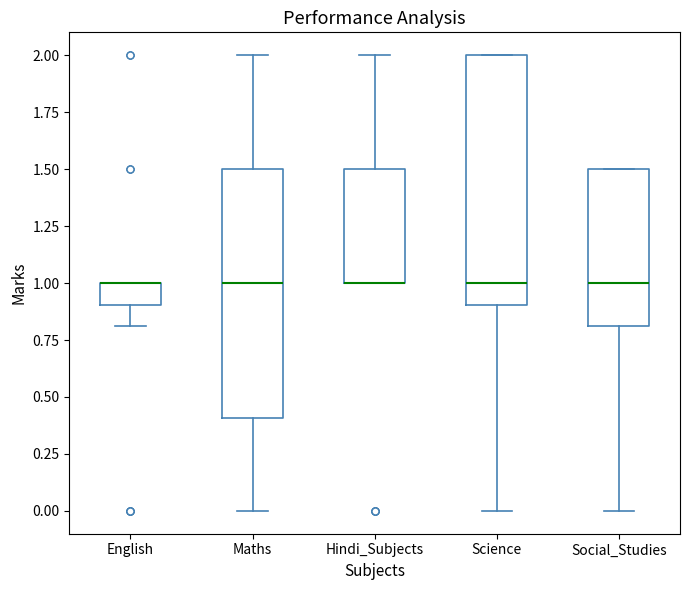

Reading left to right, read every box against the y-axis: the position of its median line, the range the box covers, and the ends of its whiskers. The values are not printed on the chart, so give them approximately, as read against the axis.

English: median 1.0 (drawn on the box's upper edge), box 0.9 to 1.0, whiskers 0.8 to 1.0
Maths: median 1.0, box 0.4 to 1.5, whiskers 0.0 to 2.0
Hindi_Subjects: median 1.0 (drawn on the box's lower edge), box 1.0 to 1.5, whiskers 1.0 to 2.0
Science: median 1.0, box 0.9 to 2.0, whiskers 0.0 to 2.0
Social_Studies: median 1.0, box 0.8 to 1.5, whiskers 0.0 to 1.5